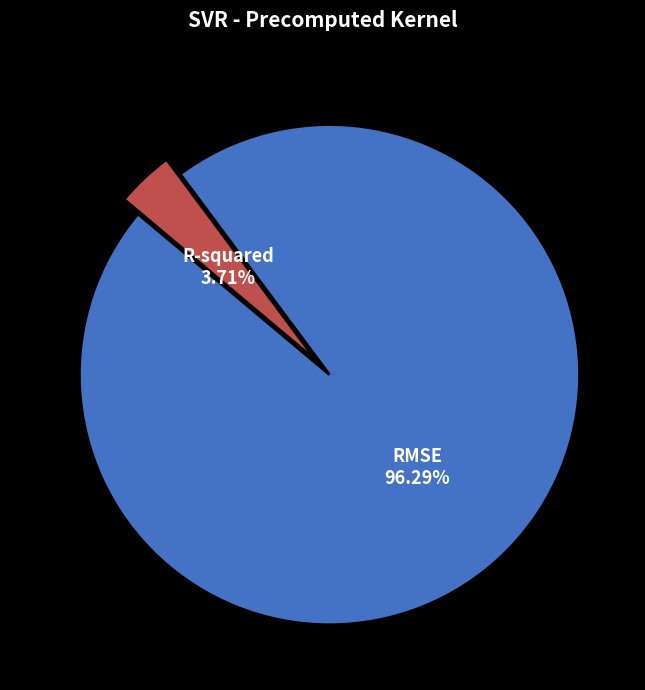

What is the largest slice in the pie chart?

RMSE